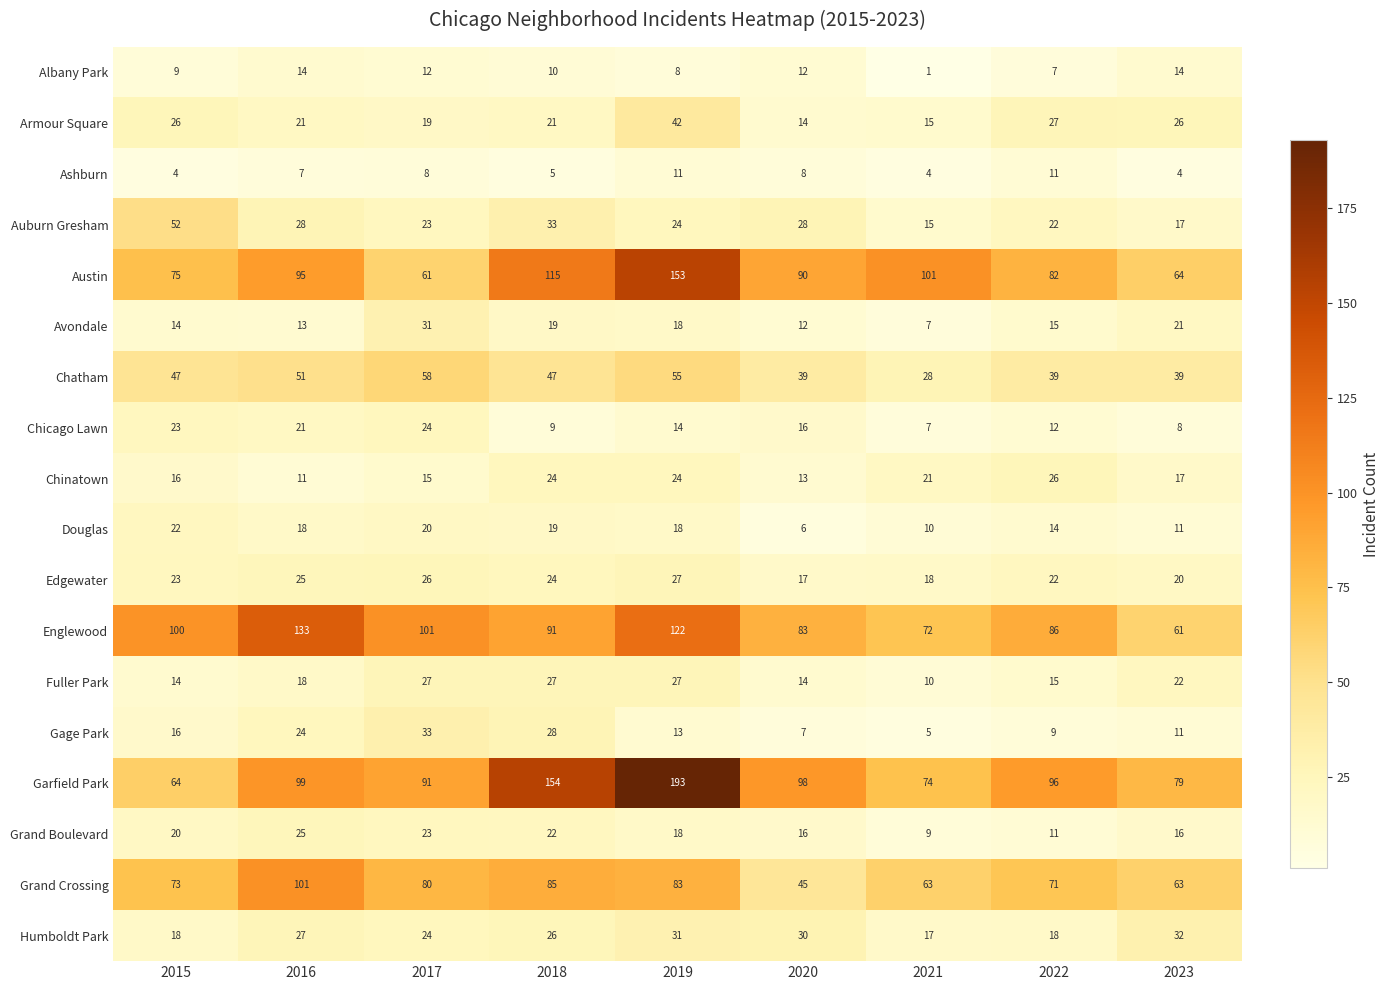

Count the number of data series in this chart.

18